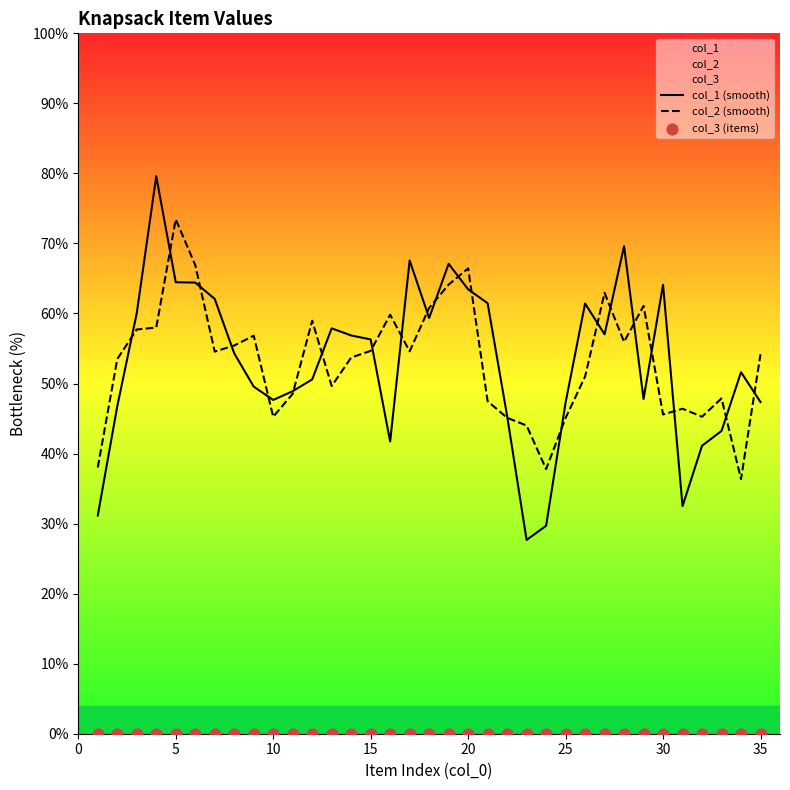

Which series contains the highest Y value?

col_1 (smooth)